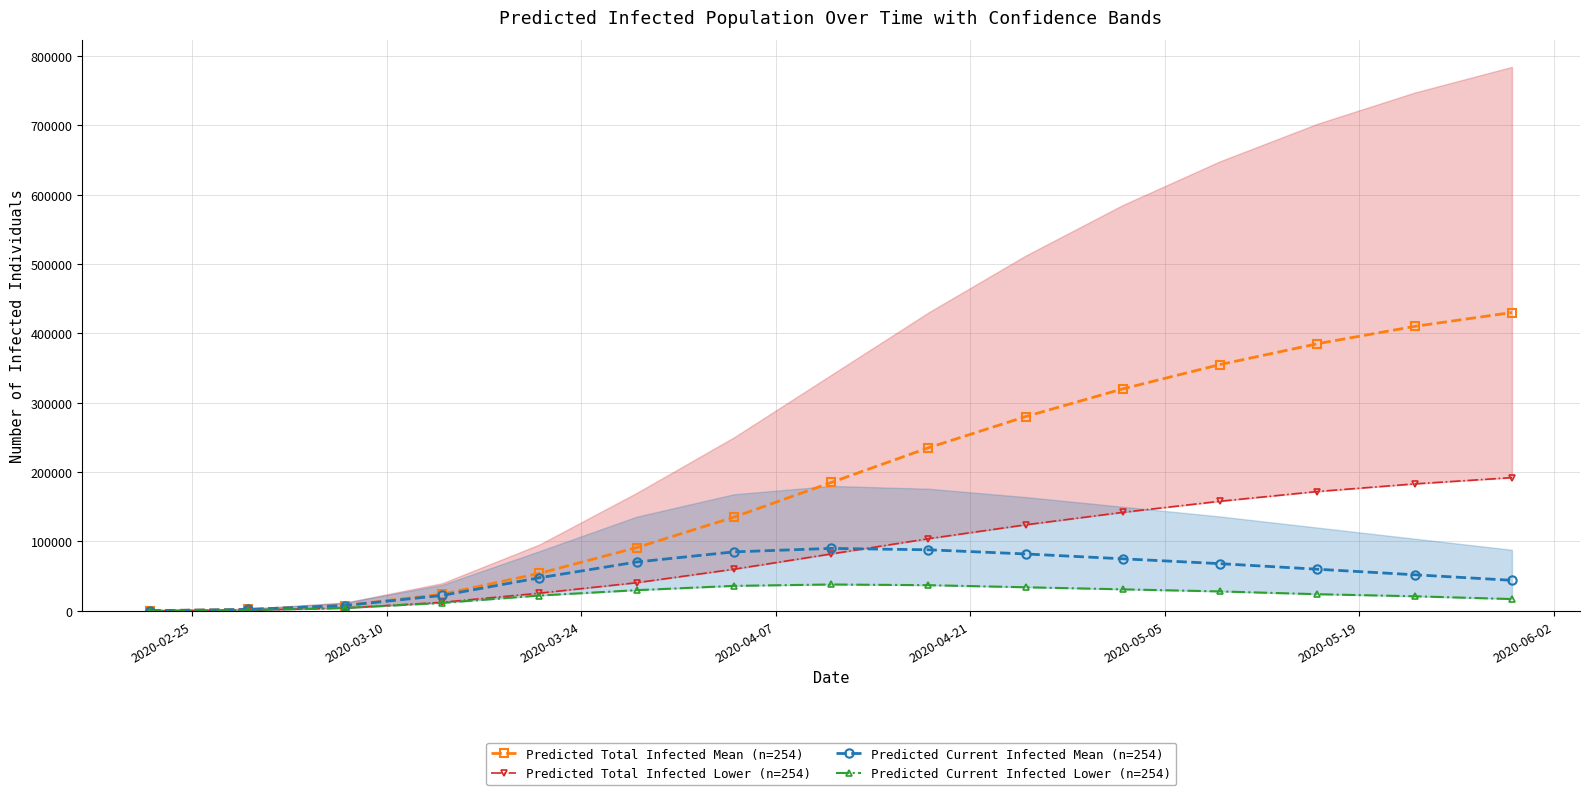

How many values in the Predicted Current Infected Mean (n=254) series are below 60000?

7